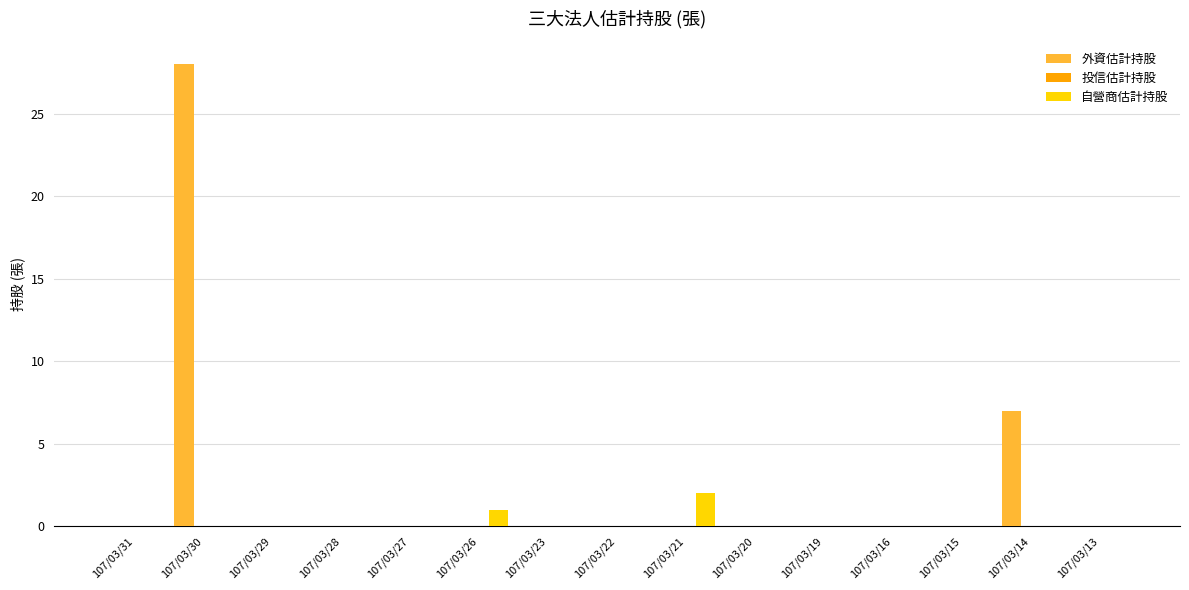

At which label does 自營商估計持股 reach its peak?

107/03/21